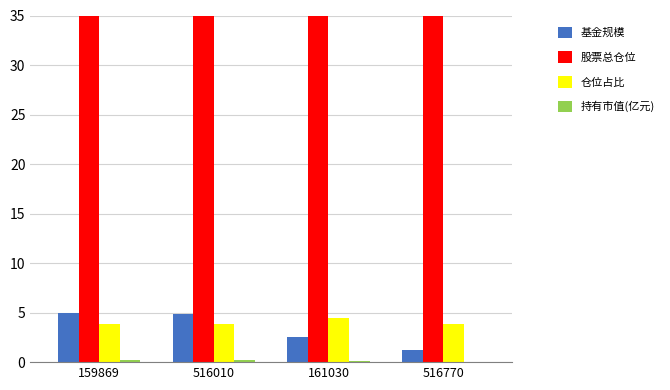

What is the total value across all series at 161030?

101.7